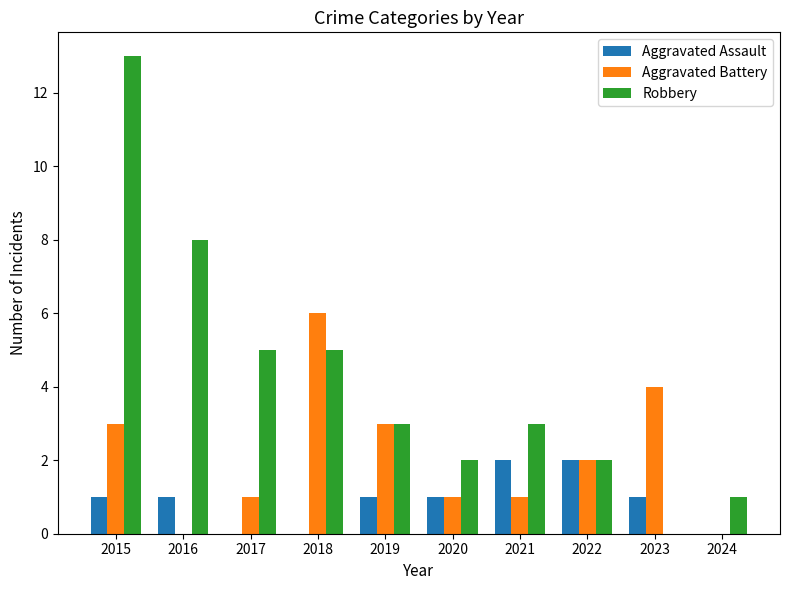

What are all the series names shown in the legend?

Aggravated Assault, Aggravated Battery, Robbery